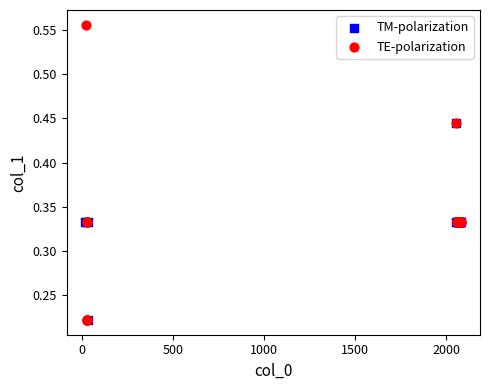

Which series contains the highest Y value?

TE-polarization